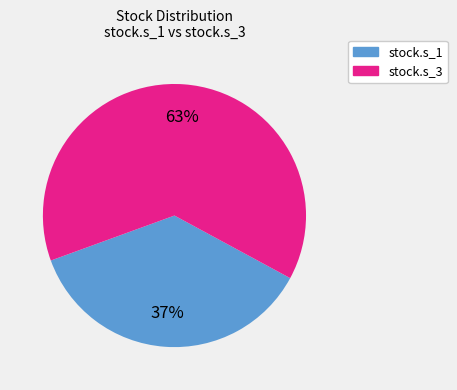

What is the smallest slice in the pie chart?

stock.s_1